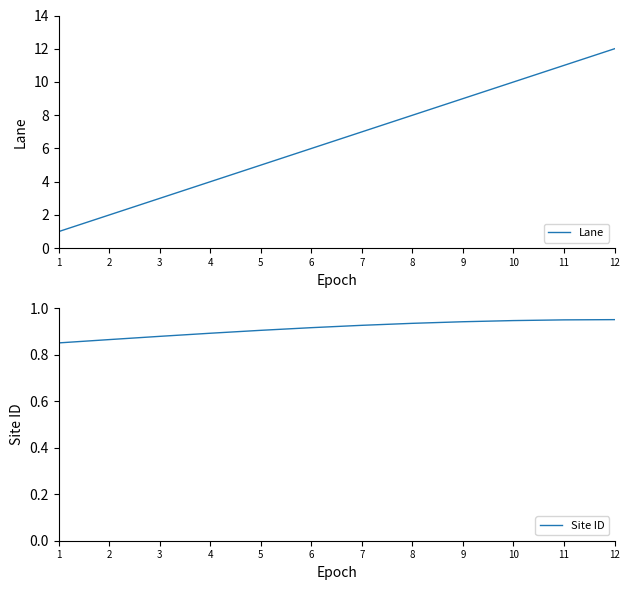

True or false: Site ID and Lane cross at least once.

False